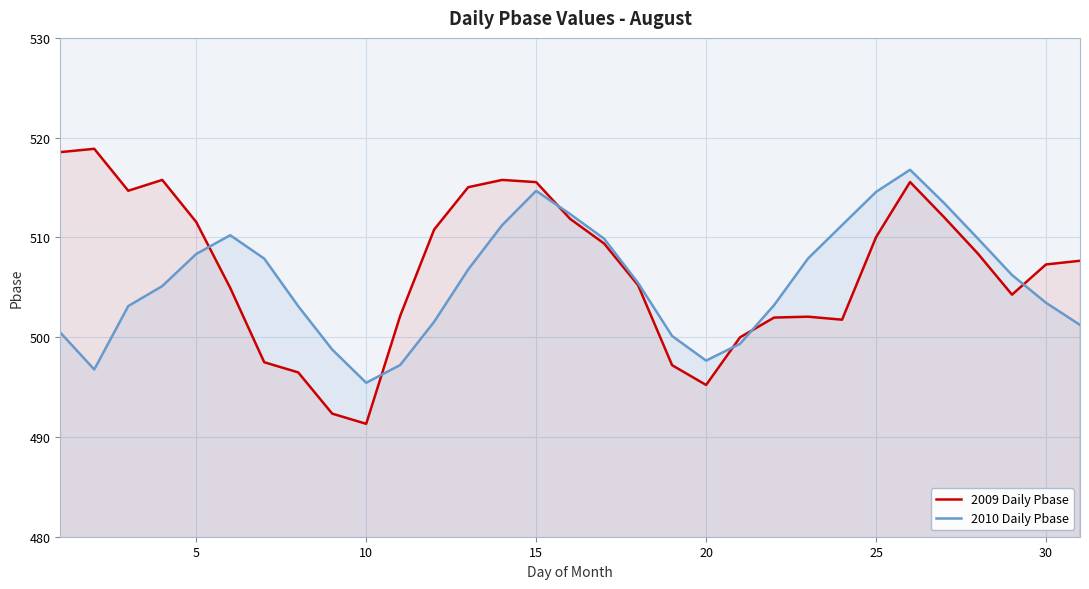

True or false: 2009 Daily Pbase and 2010 Daily Pbase intersect in this chart.

True